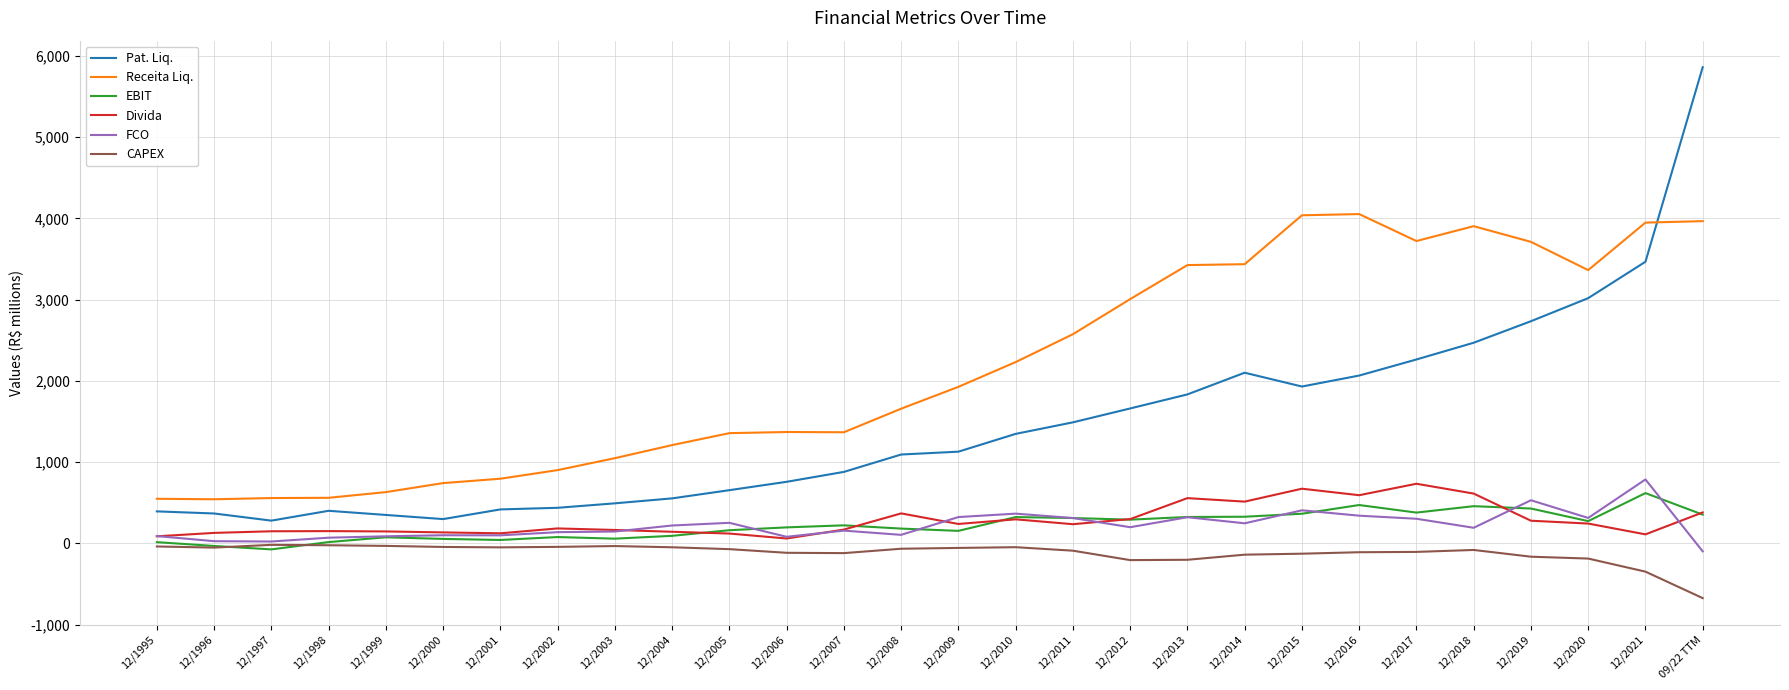

How many lines are shown in the chart?

6